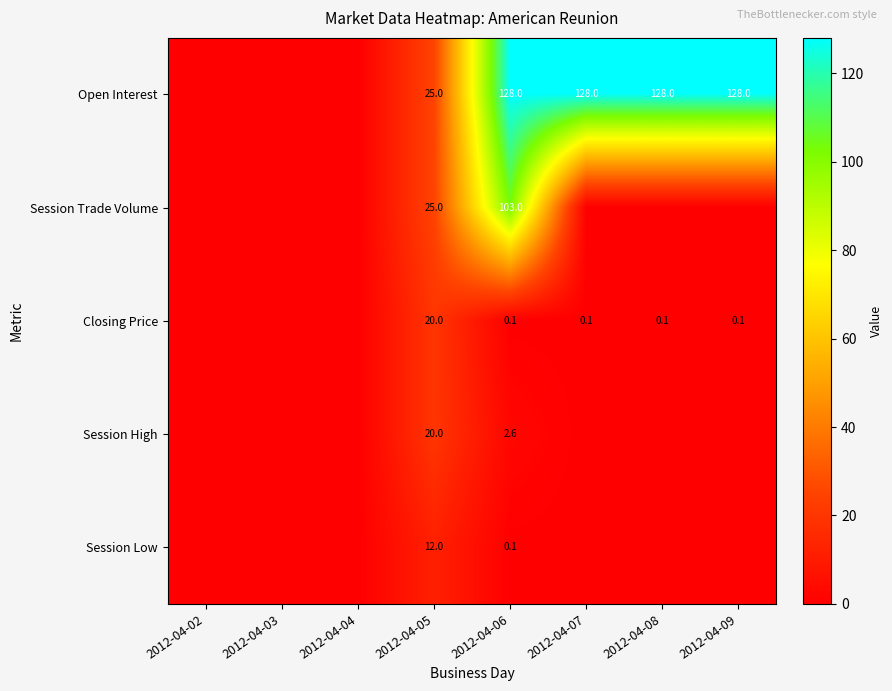

True or false: Session High has a value of 2.6 at 2012-04-06.

True